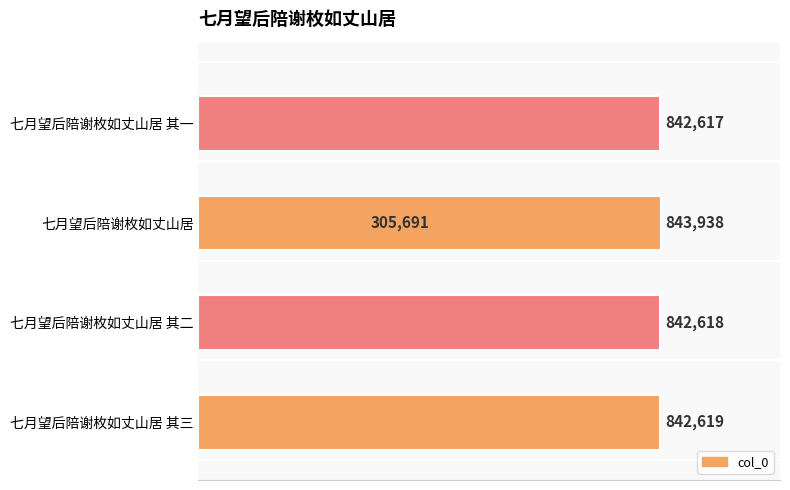

True or false: the data shows 287721 at 七月望后陪谢枚如丈山居 其三.

False